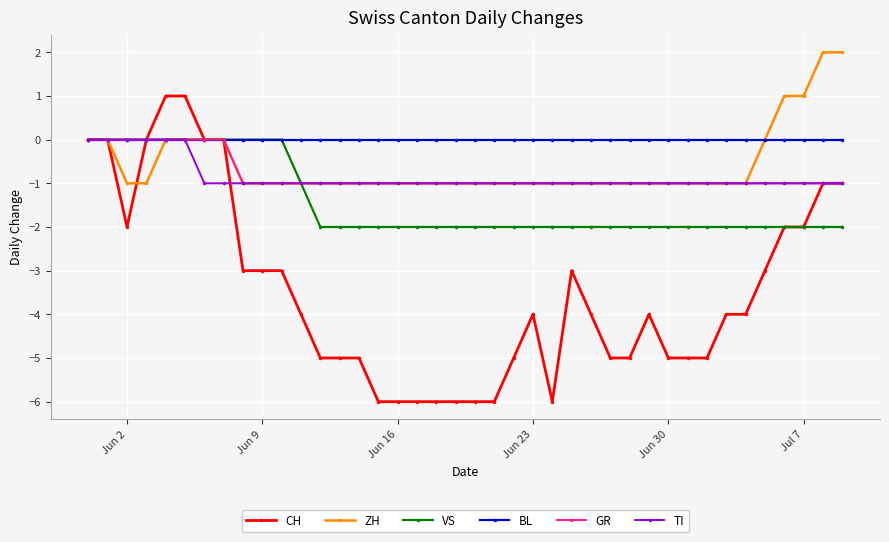

What is the smallest value displayed?

-6